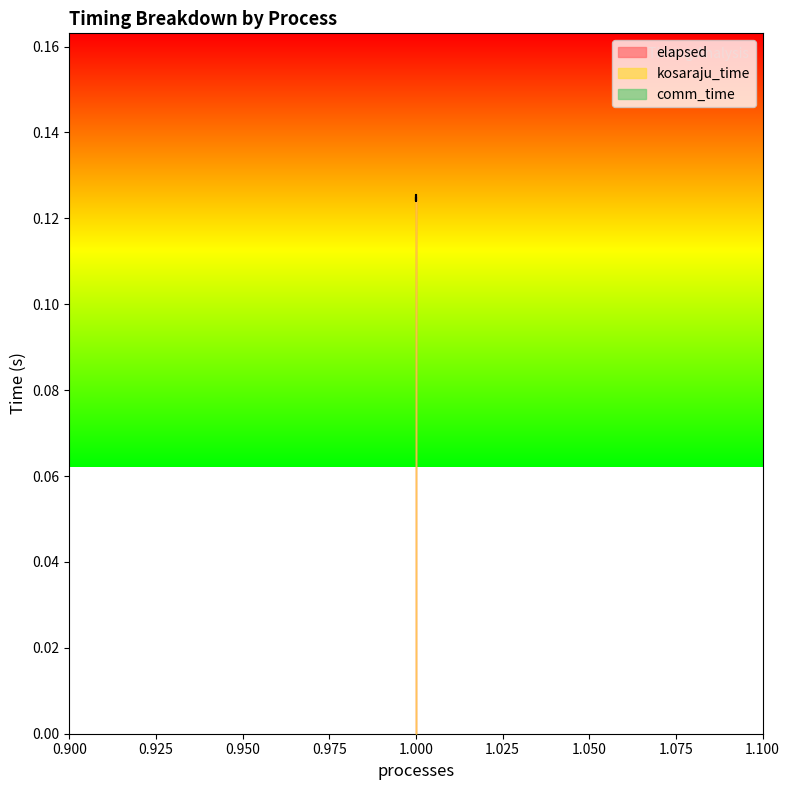

The elapsed series shows 0.1 at 1. True or false?

True